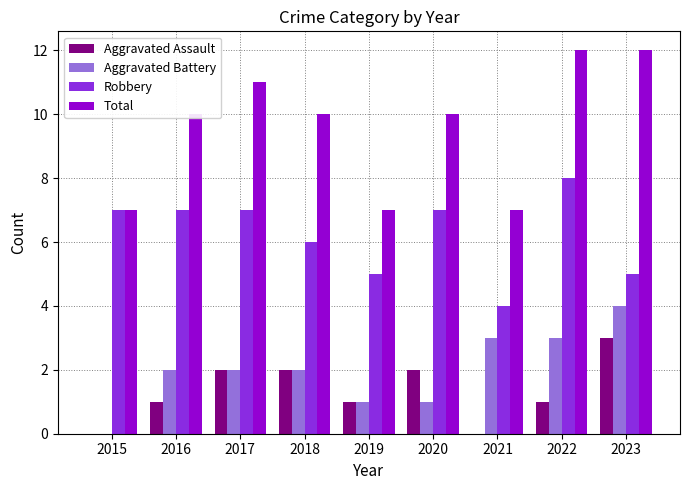

Which category has the highest value in the Aggravated Battery series?

2023